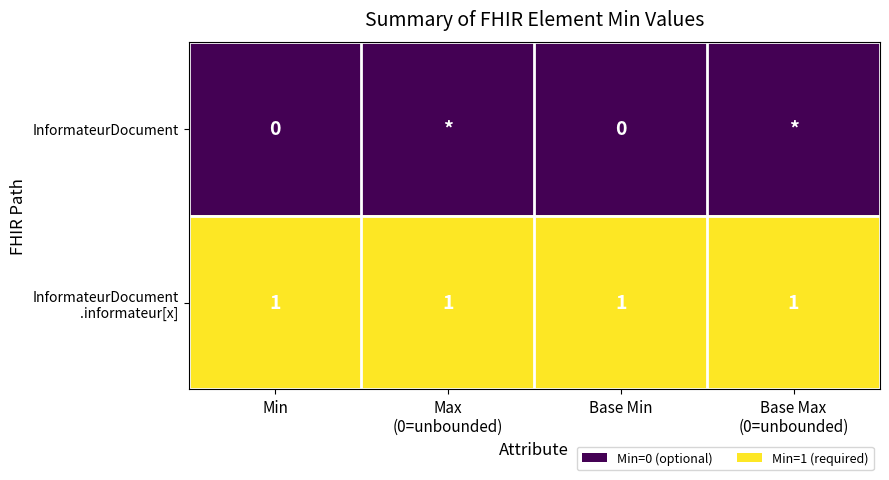

Which series changed the most between Base Min and Base Max (0=unbounded)?

InformateurDocument